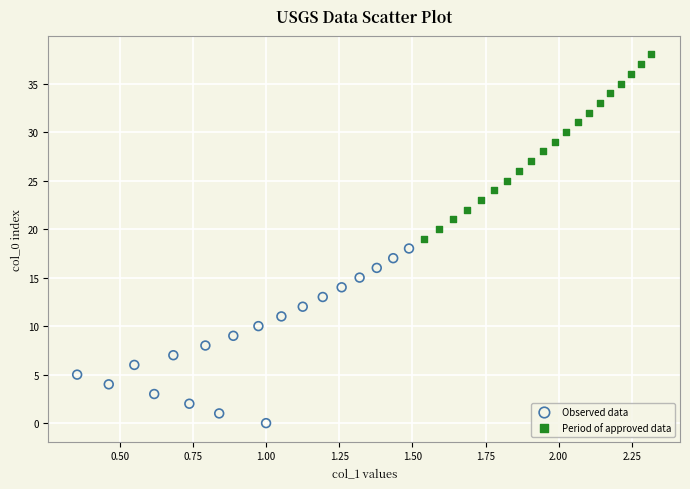

Which series has the largest Y range (max minus min)?

Period of approved data